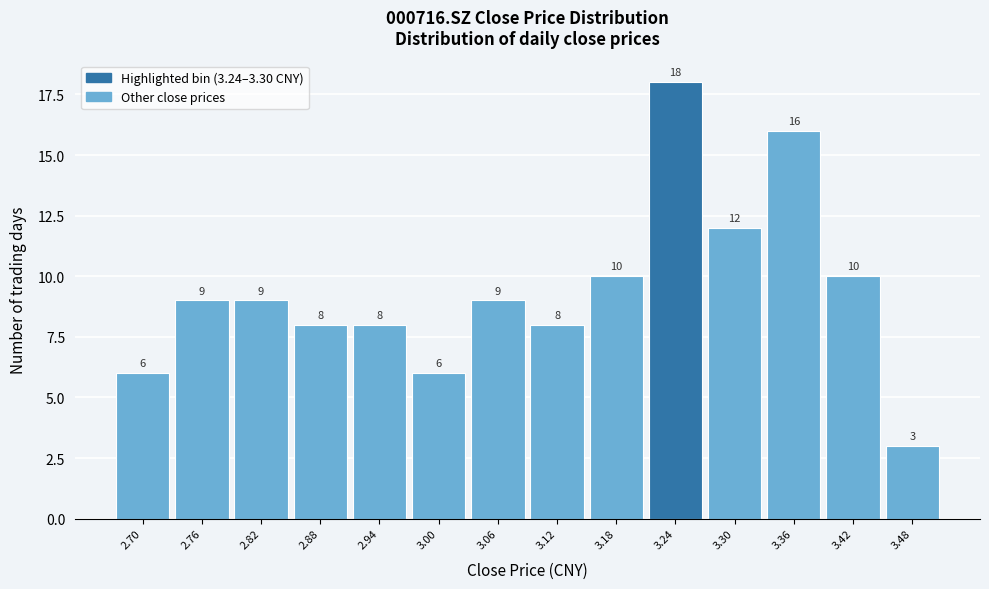

Reading left to right, list all the values displayed in this chart.

6	9	9	8	8	6	9	8	10	18	12	16	10	3